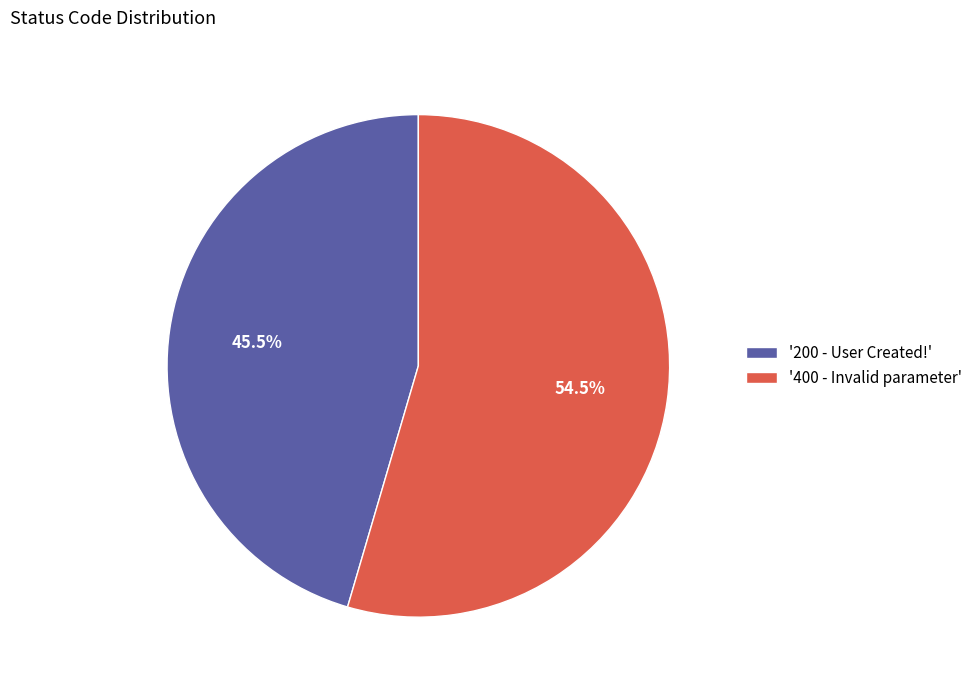

What percentage do '200 - User Created!' and '400 - Invalid parameter' together represent?

100.0%